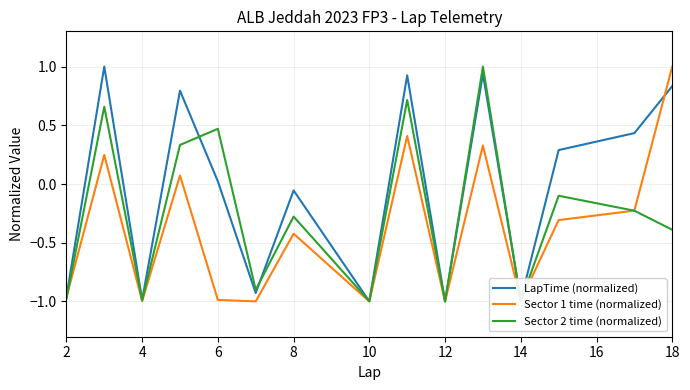

In Sector 1 time (normalized), how many points are lower than both neighbors (excluding endpoints)?

5